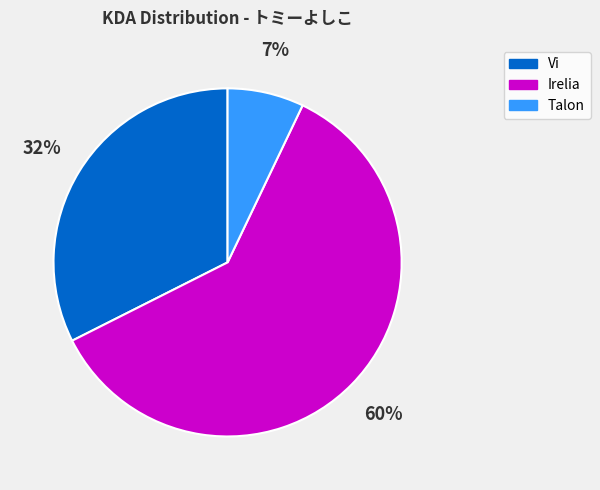

The Talon slice represents 7% of the pie. True or false?

True